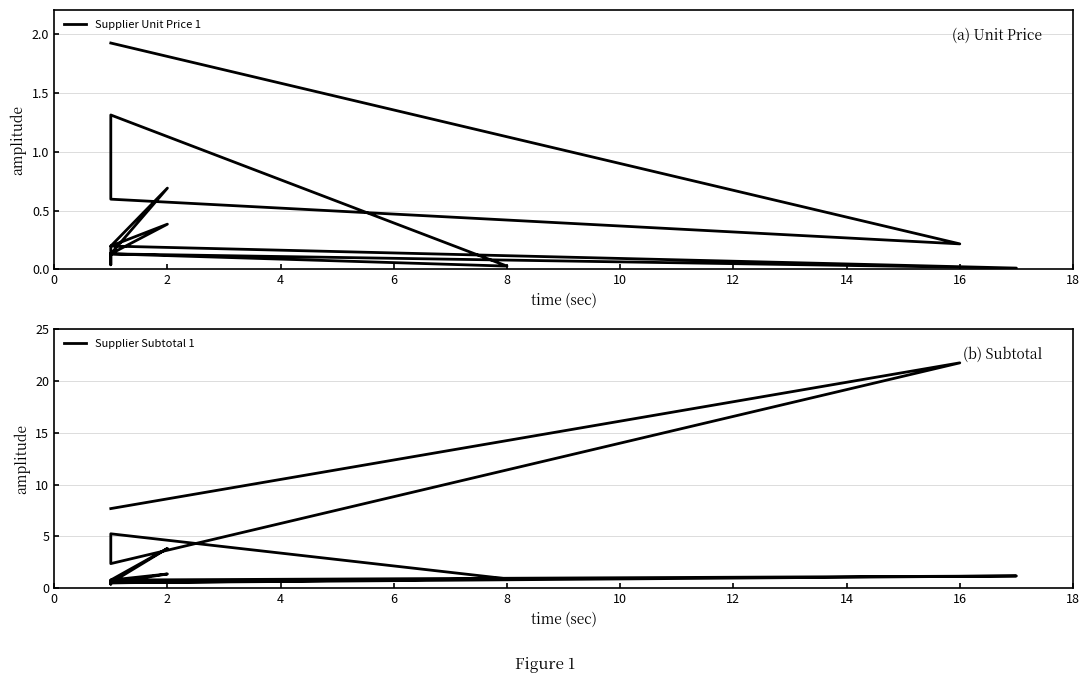

Does the chart display data point markers on the line(s)?

No